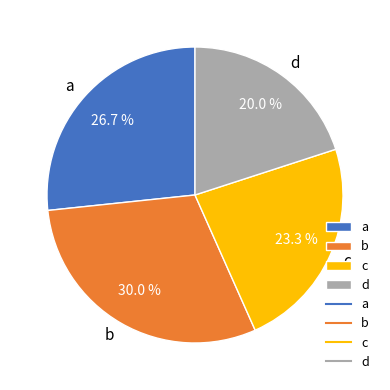

Is there a majority slice in this chart?

No